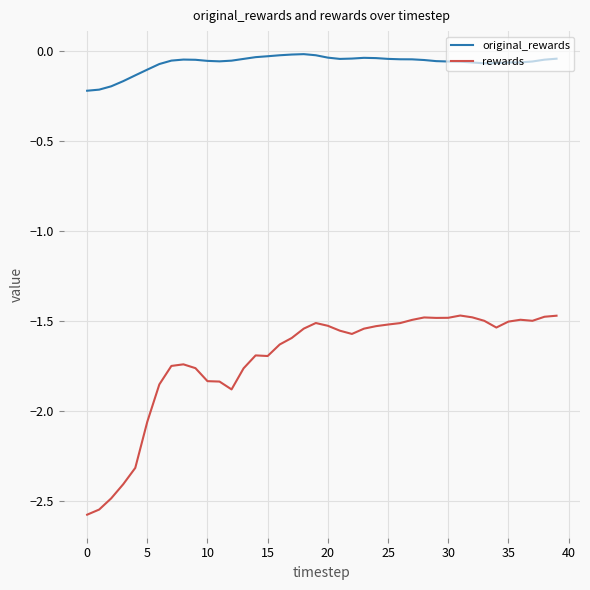

Which series has the largest total across all categories?

original_rewards